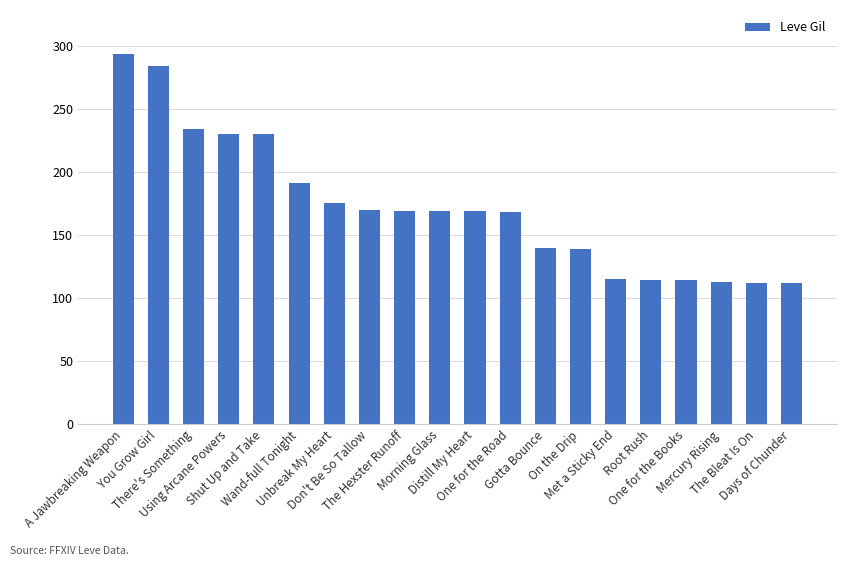

Is it true that the value at You Grow Girl is 284?

True